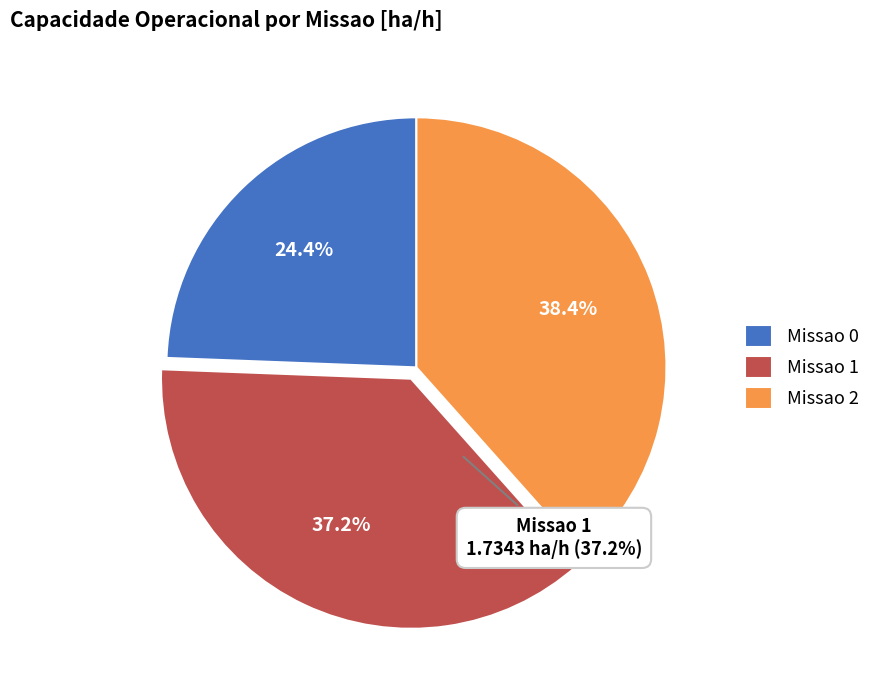

What is the ratio of the value at Missao 1 to the value at Missao 2?

1.0